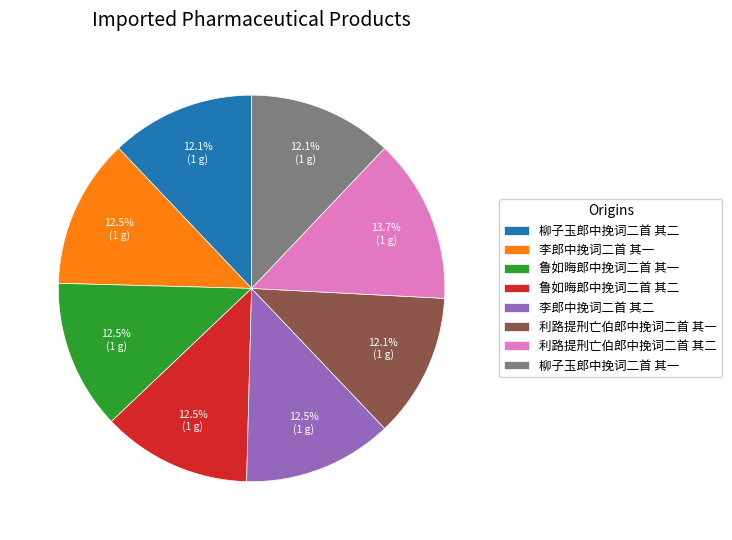

How many slices are in this pie chart?

8